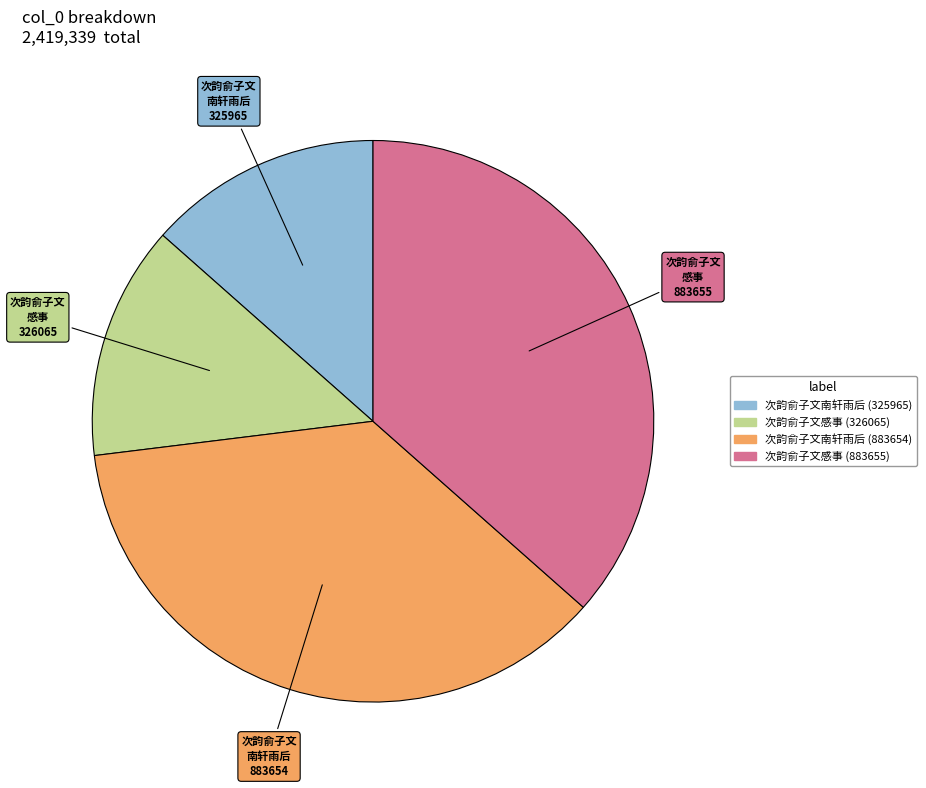

Does 次韵俞子文南轩雨后 (883654) account for over 50% of the chart?

No